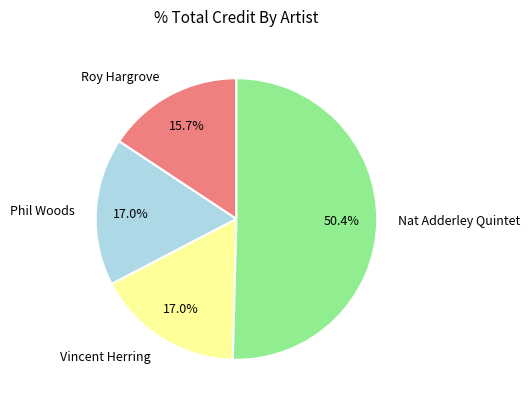

Do Nat Adderley Quintet and Roy Hargrove together represent more than half of the pie?

Yes